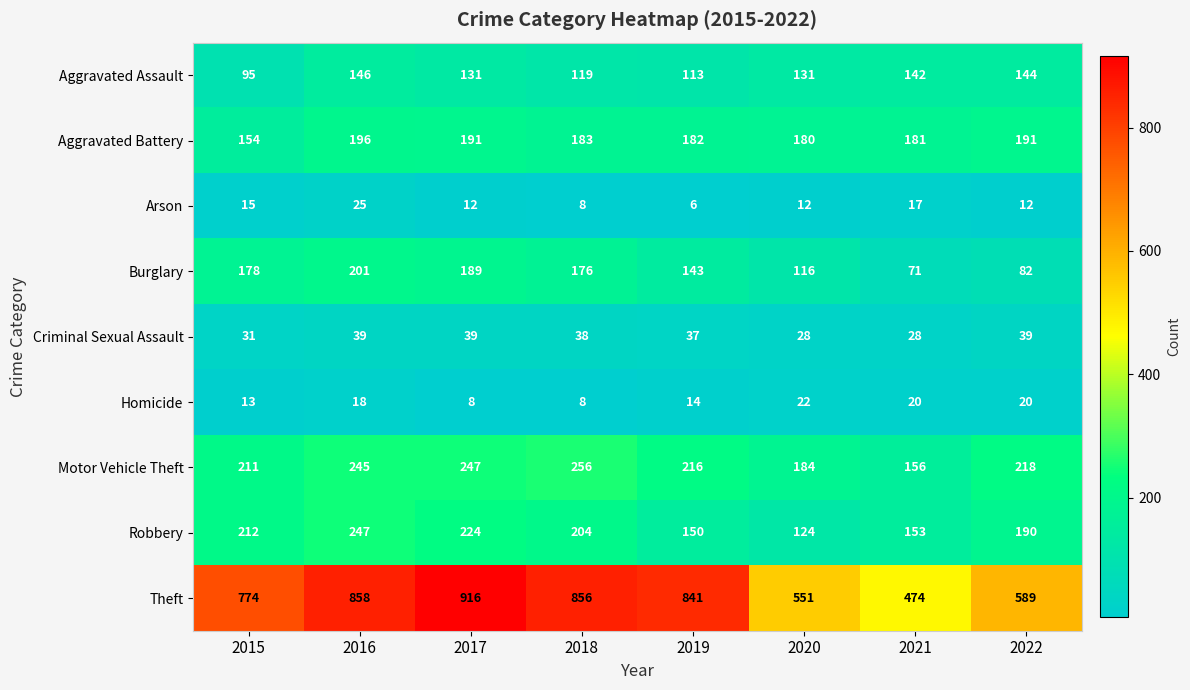

What is the minimum value for Robbery?

124